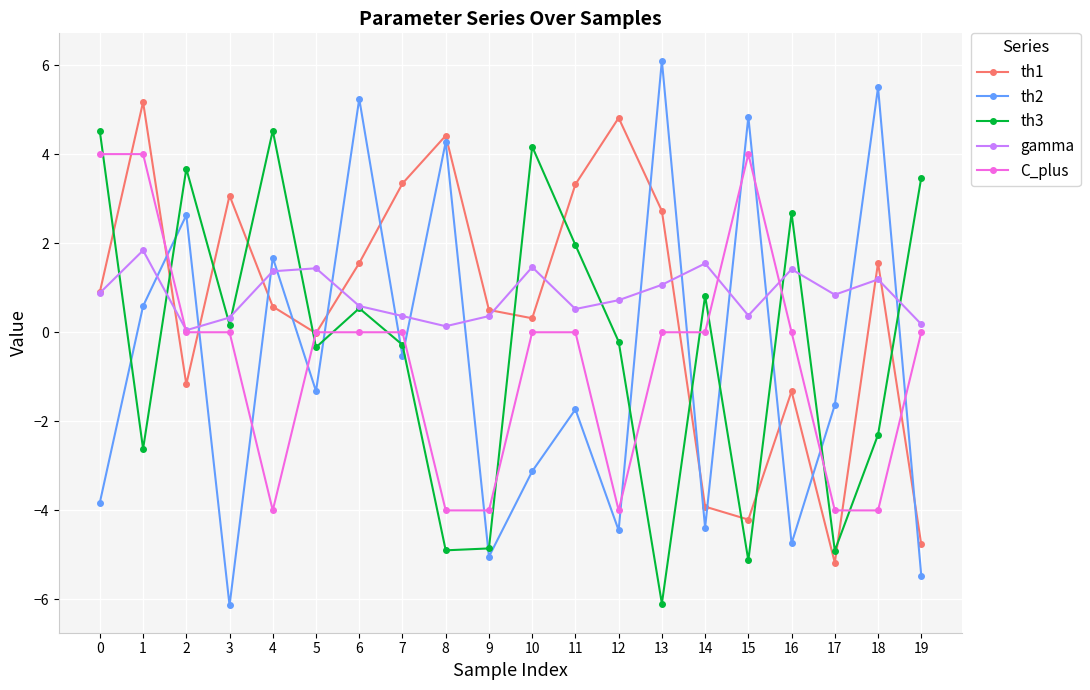

What is the approximate value of C_plus at 9?

-4.0